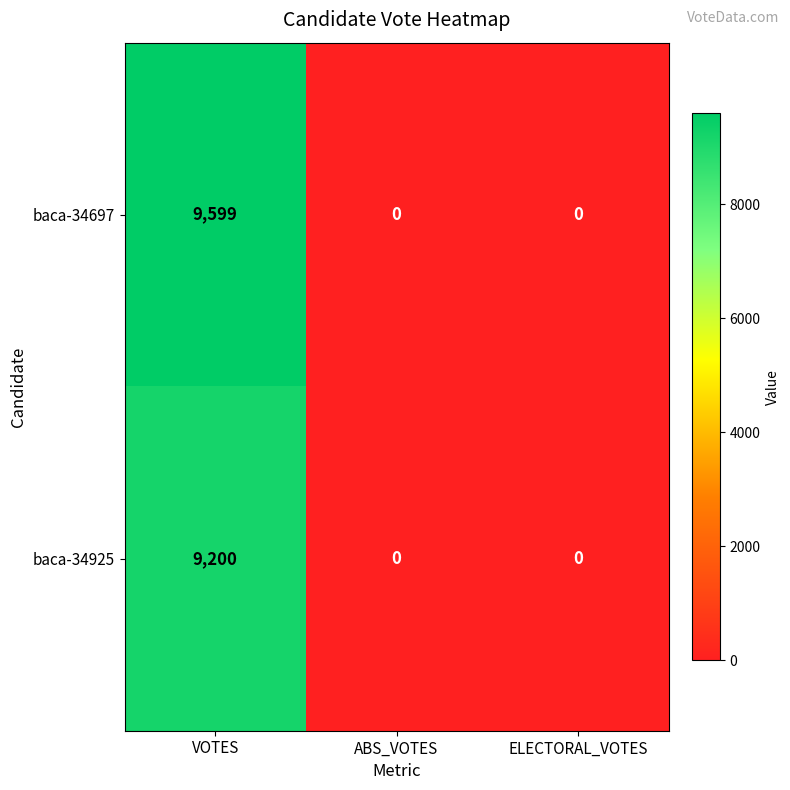

The value of baca-34697 at ELECTORAL_VOTES is 0. True or false?

True